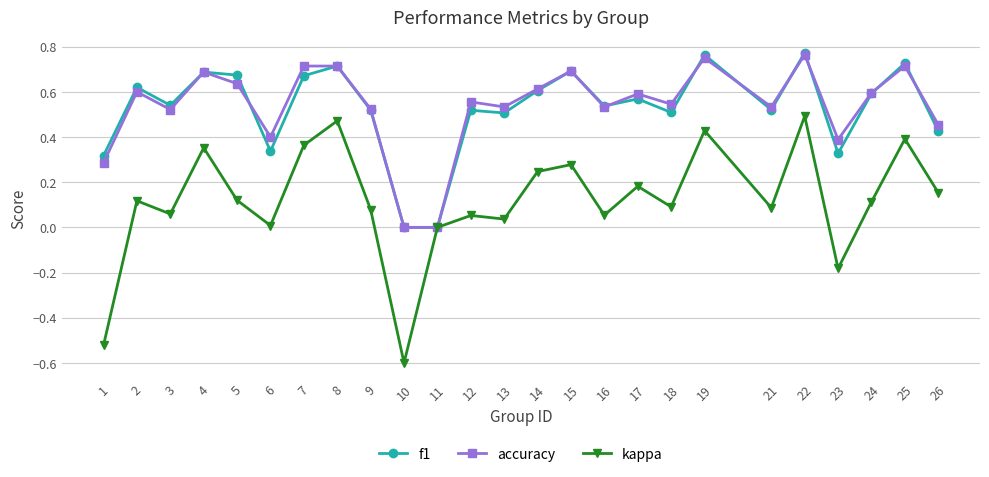

True or false: kappa has a value of 0.5 at 8.

True